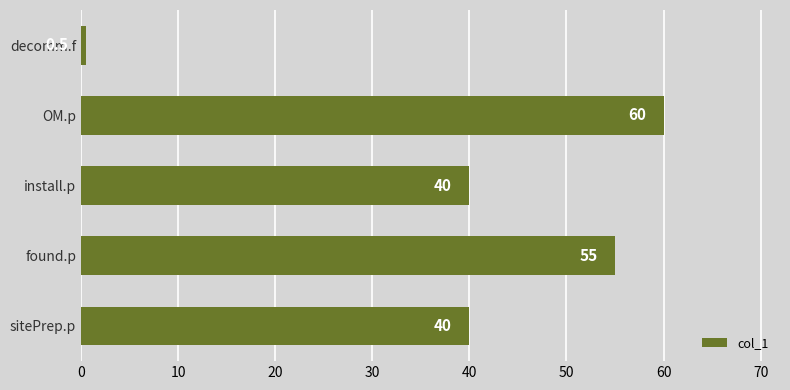

The chart shows a value of 40.0 at install.p. True or false?

True